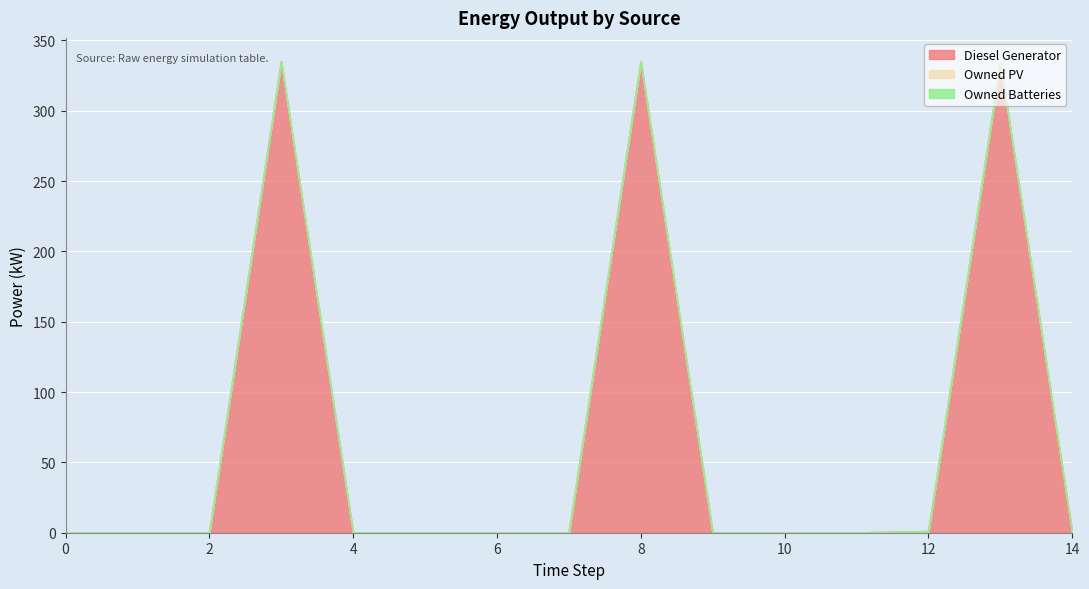

True or false: Owned PV has more than 2 points higher than both neighbors.

False